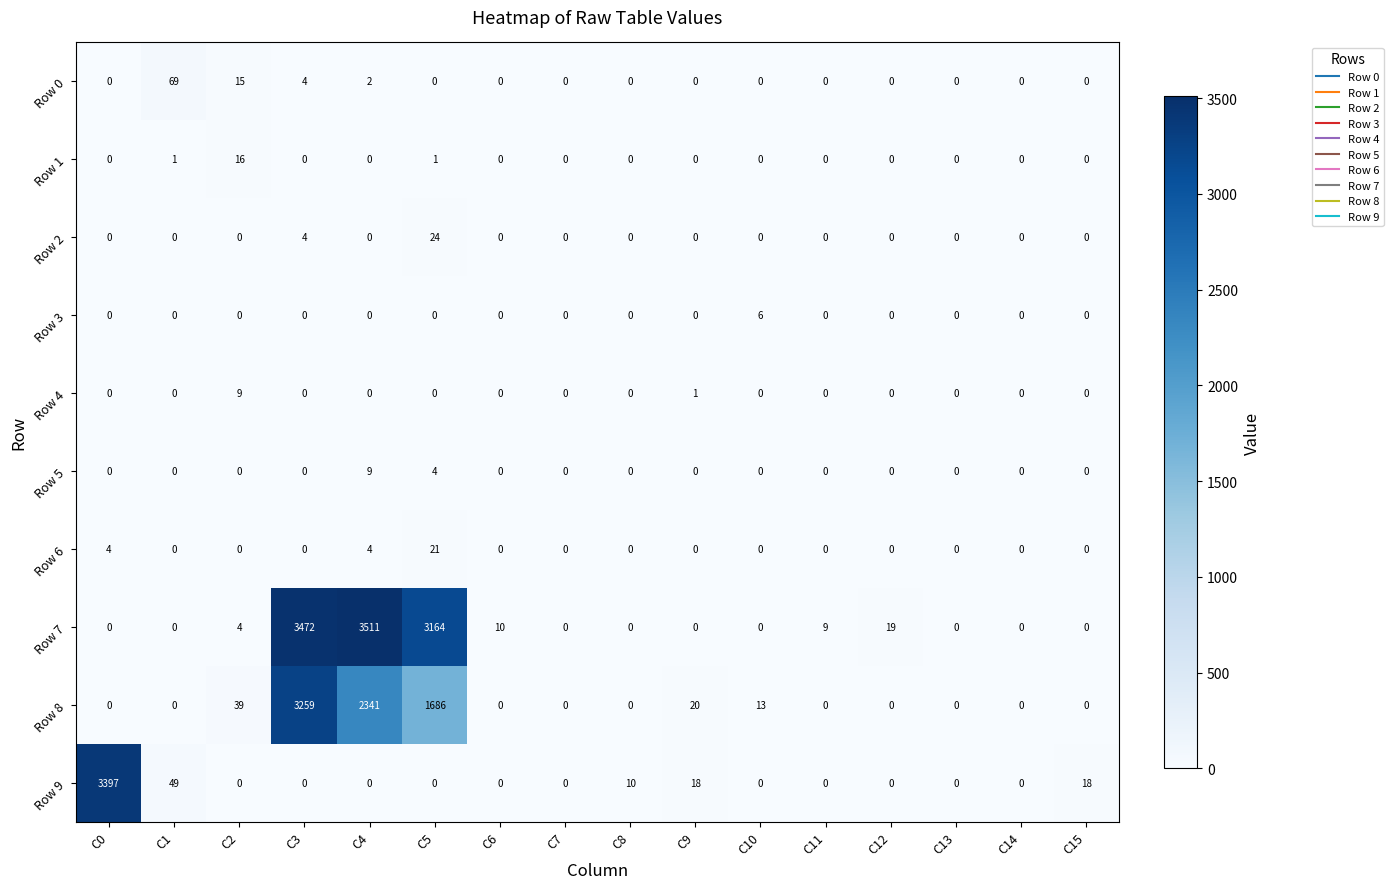

How many series are shown in this chart?

10